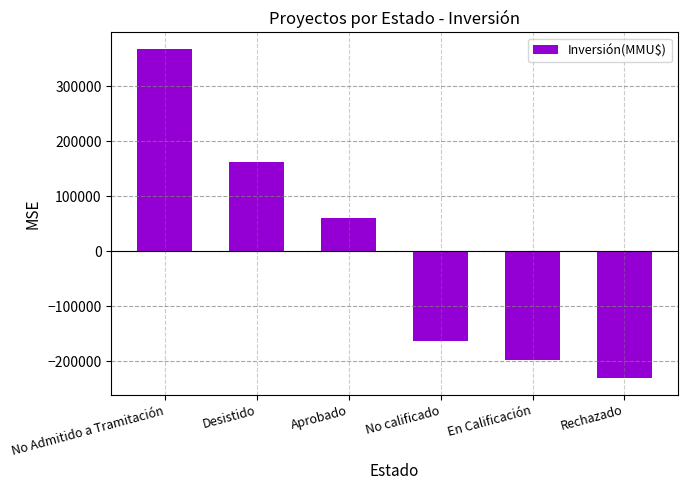

List the labels in order of value, smallest first.

Rechazado, En Calificación, No calificado, Aprobado, Desistido, No Admitido a Tramitación